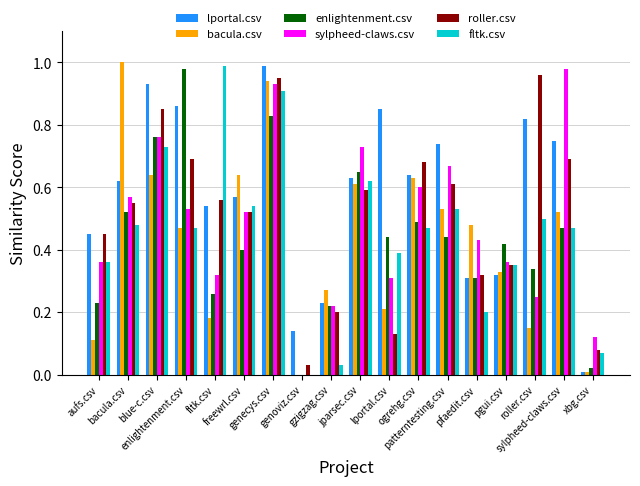

What is the label of the 6th bar from the right?

patterntesting.csv